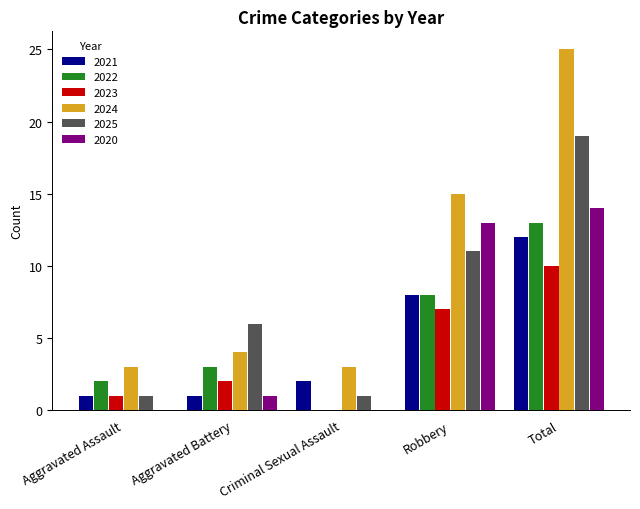

How many groups of bars are there?

5